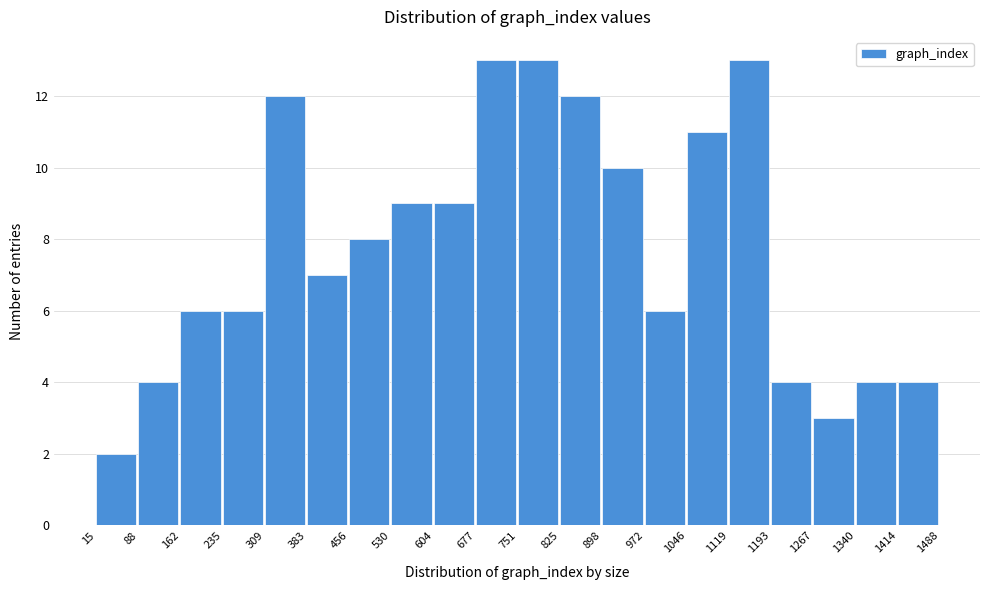

Reading left to right, list every bar in this chart as the range it spans on the x-axis followed by its height. The values are not printed on the chart, so give them approximately, as read against the axis.

15 to 88: 2
88 to 162: 4
162 to 235: 6
235 to 309: 6
309 to 383: 12
383 to 456: 7
456 to 530: 8
530 to 604: 9
604 to 677: 9
677 to 751: 13
751 to 825: 13
825 to 898: 12
898 to 972: 10
972 to 1046: 6
1046 to 1119: 11
1119 to 1193: 13
1193 to 1267: 4
1267 to 1340: 3
1340 to 1414: 4
1414 to 1488: 4